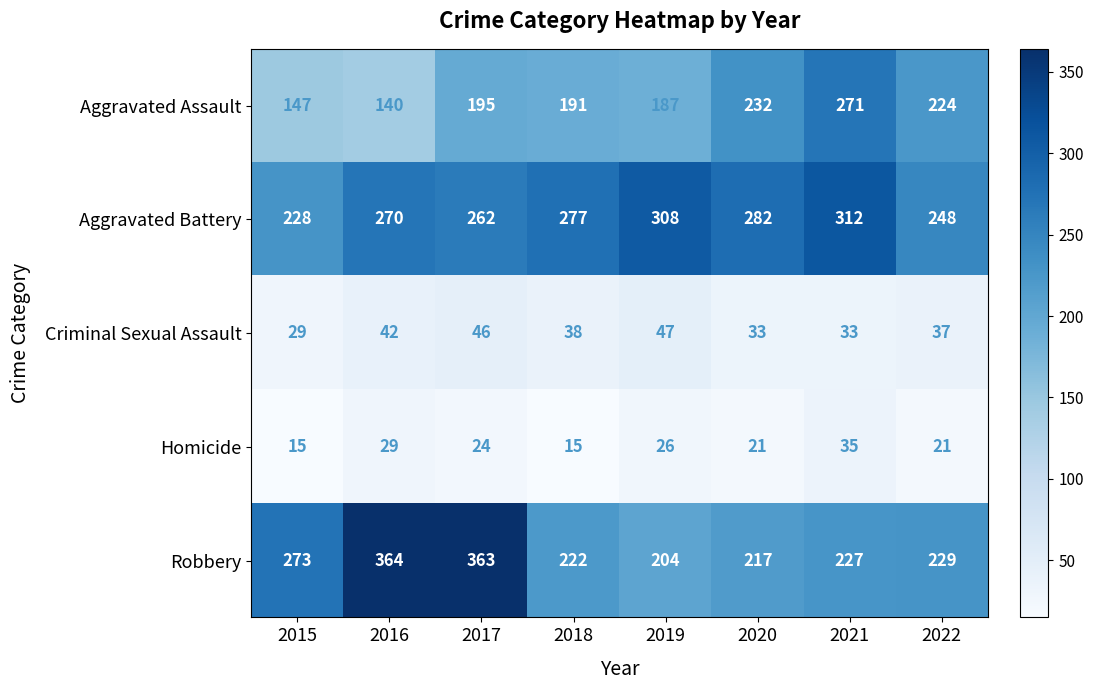

What is the smallest value displayed?

15